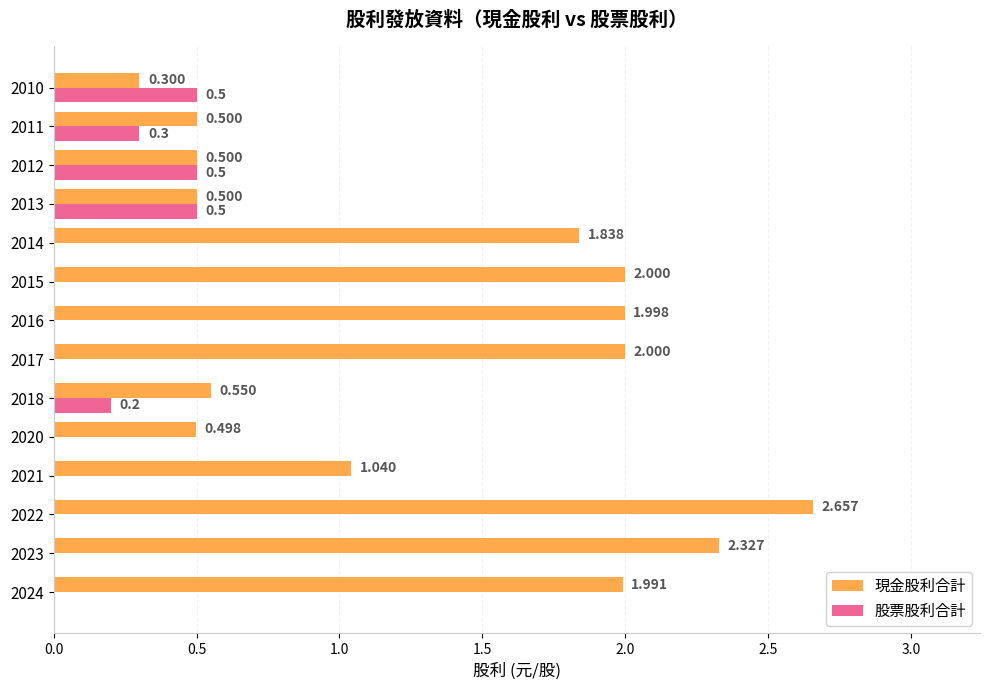

What is the average value of the 現金股利合計 series?

1.3